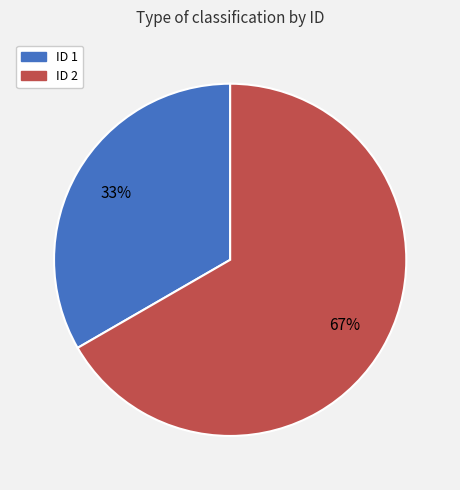

Between ID 2 and ID 1, which is larger?

ID 2